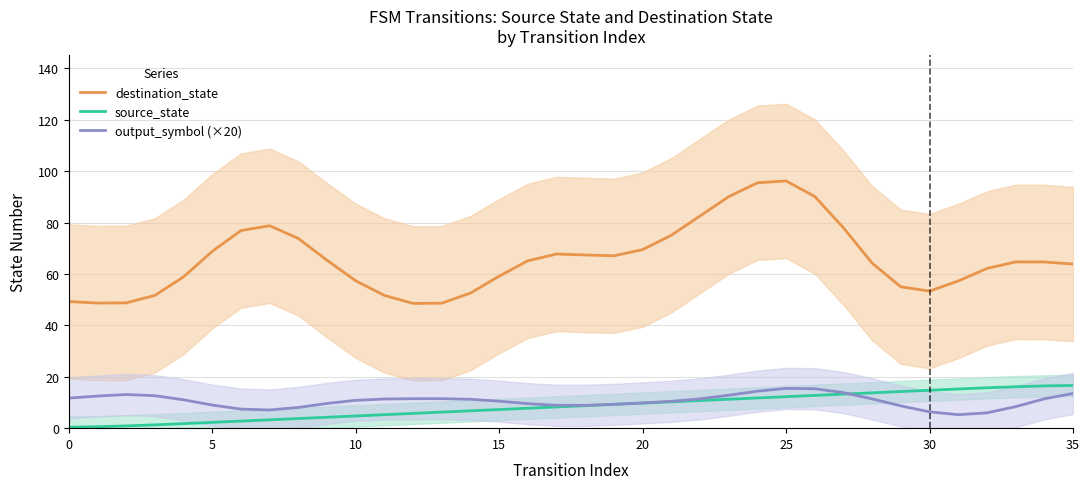

How many distinct data groups are displayed?

3